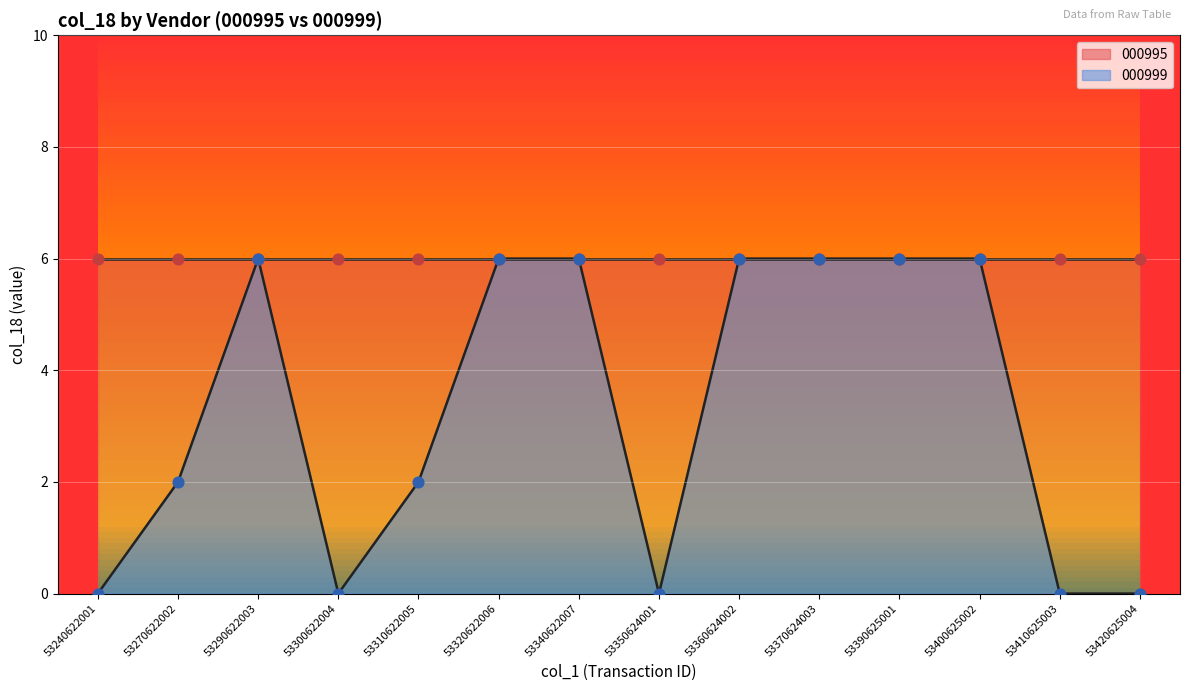

Is it true that 000999 equals -2 at 53420625004?

False